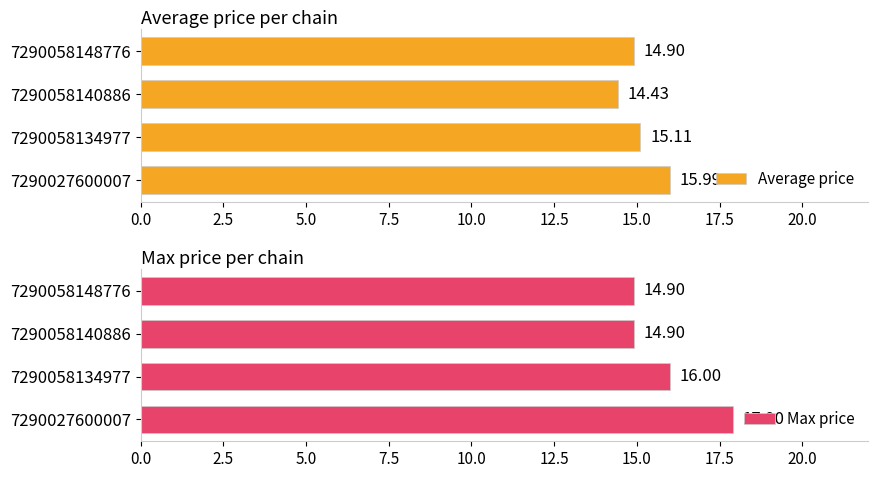

What is the average value of the Average price series?

15.1